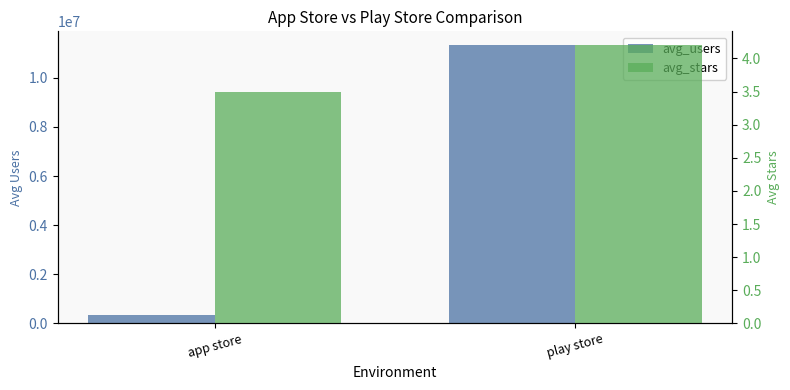

Where does the avg_stars series first go above 4?

play store